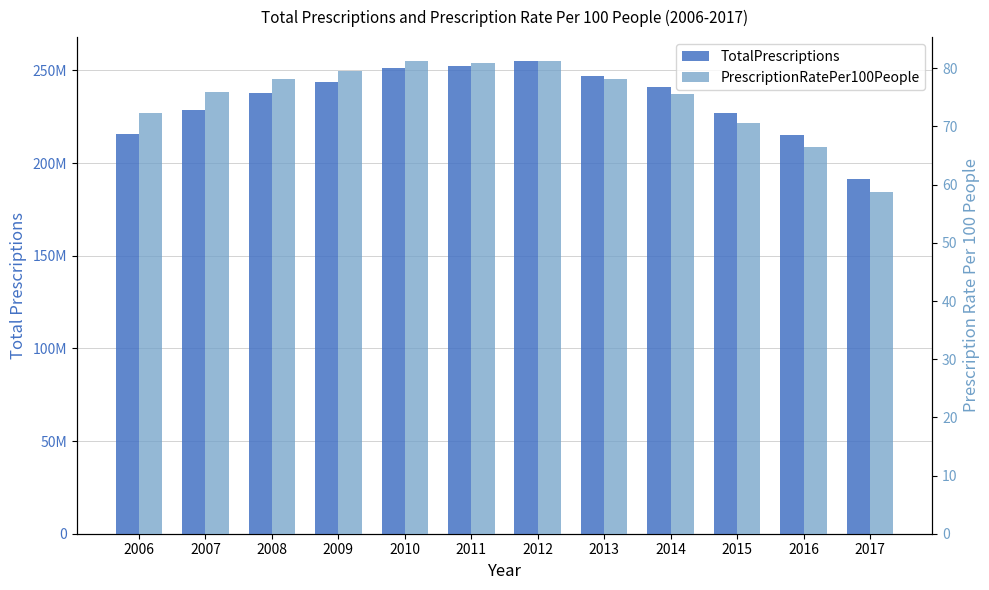

Which category has the lowest value across all series?

2017